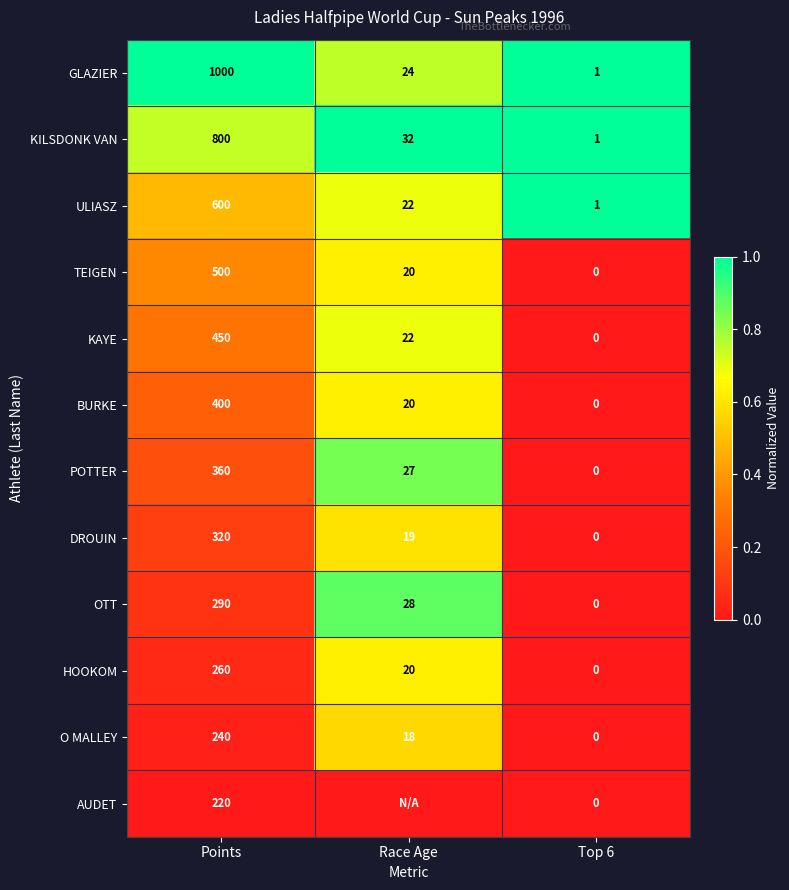

What is the spread (max minus min) of values at Points?

780